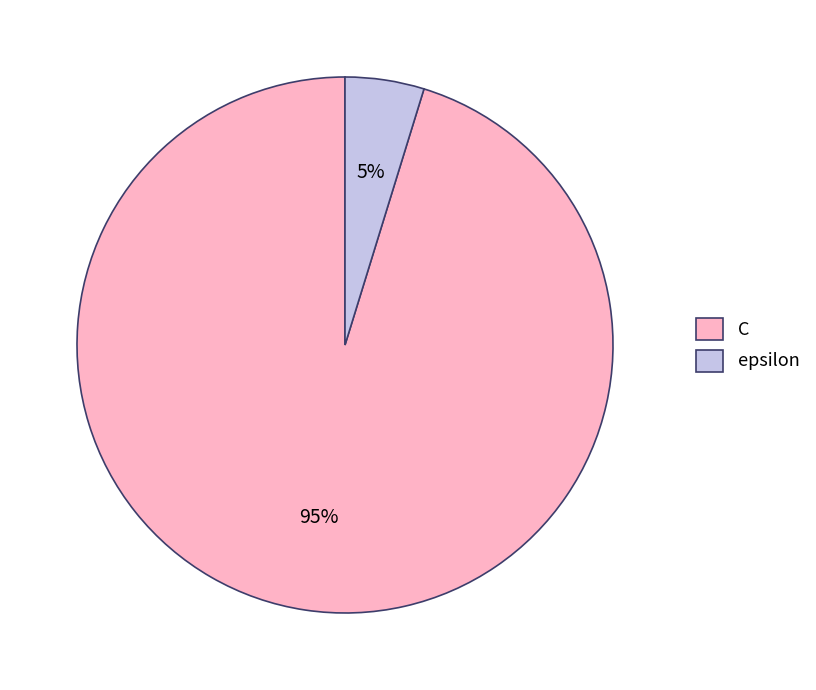

To the nearest percent, what percentage of the pie is C?

95%